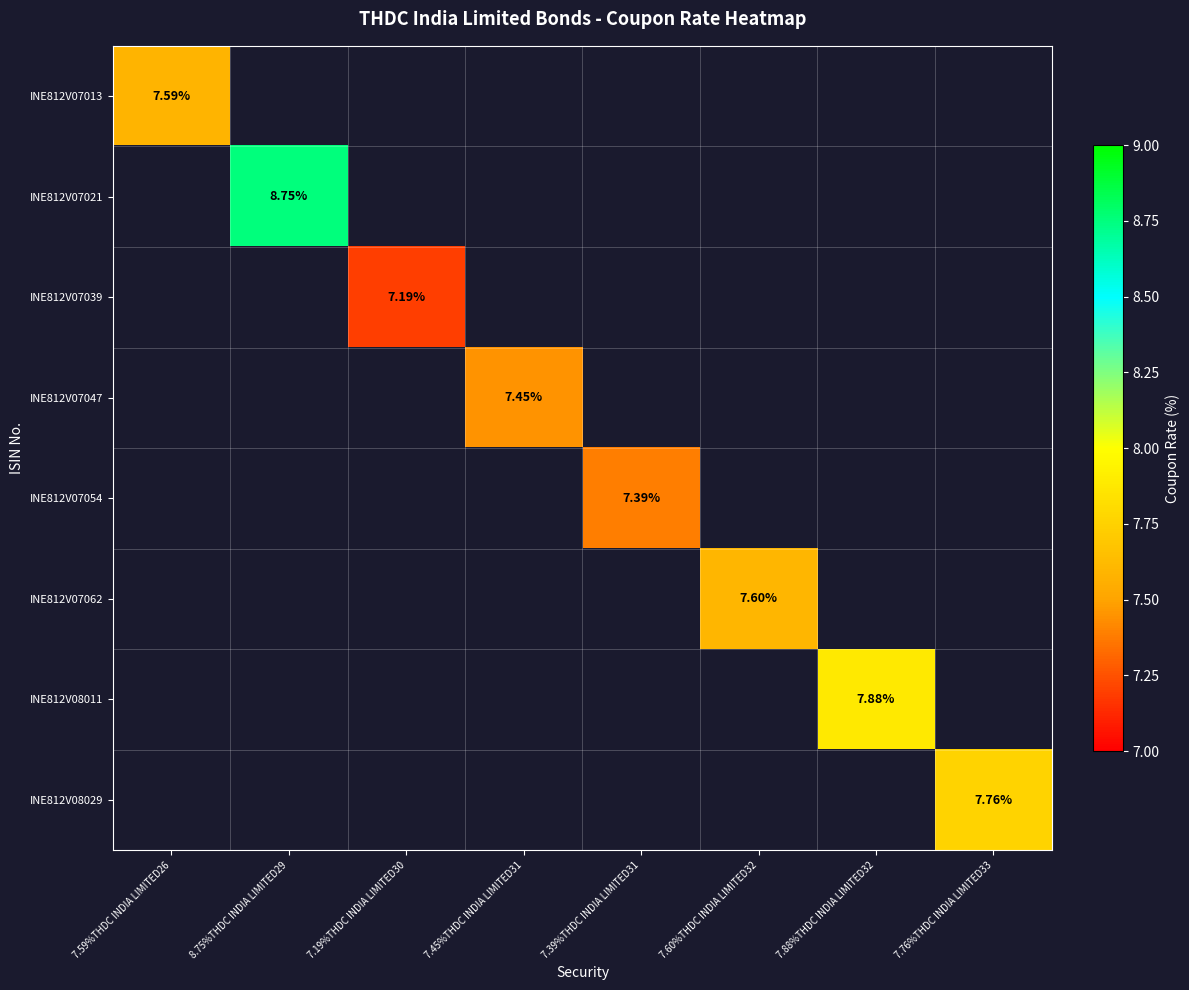

What is the smallest value displayed?

7.2